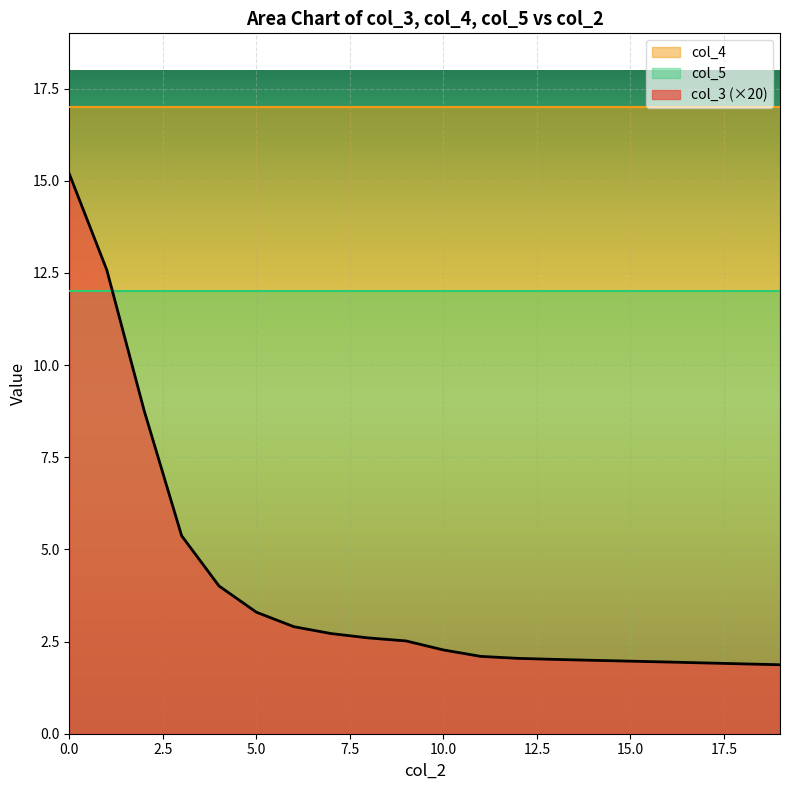

List the series in order of their overall mean, lowest first.

col_3 (×20), col_5, col_4